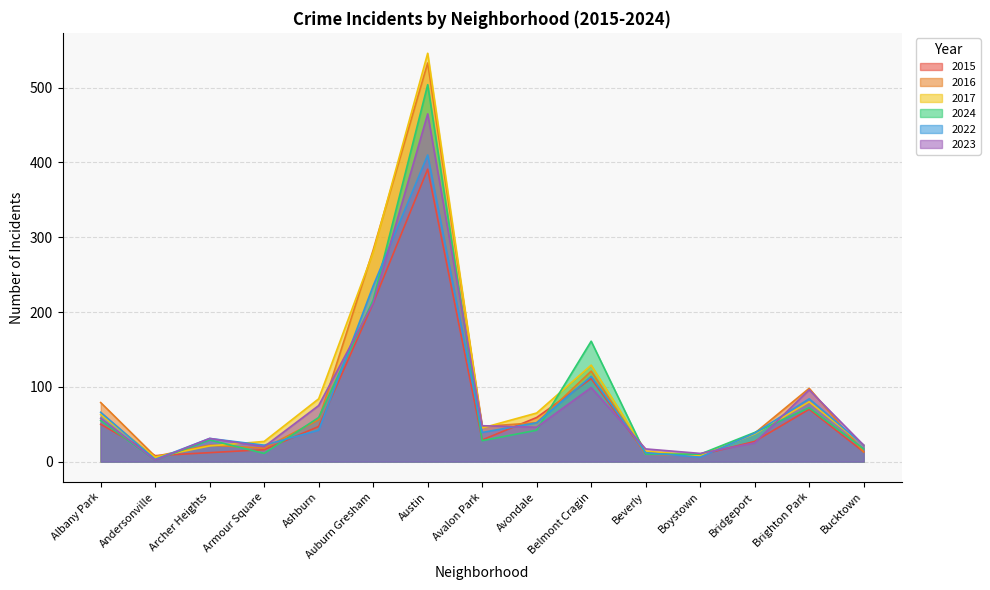

What is the value of the 2016 point at the 11th from the left?

10